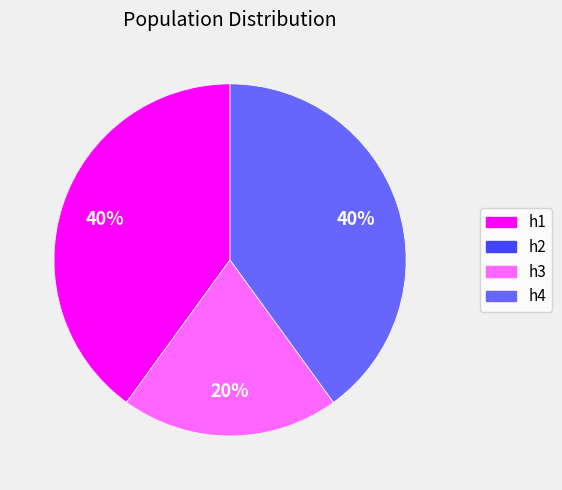

To the nearest percent, what percentage of the pie is h4?

40%